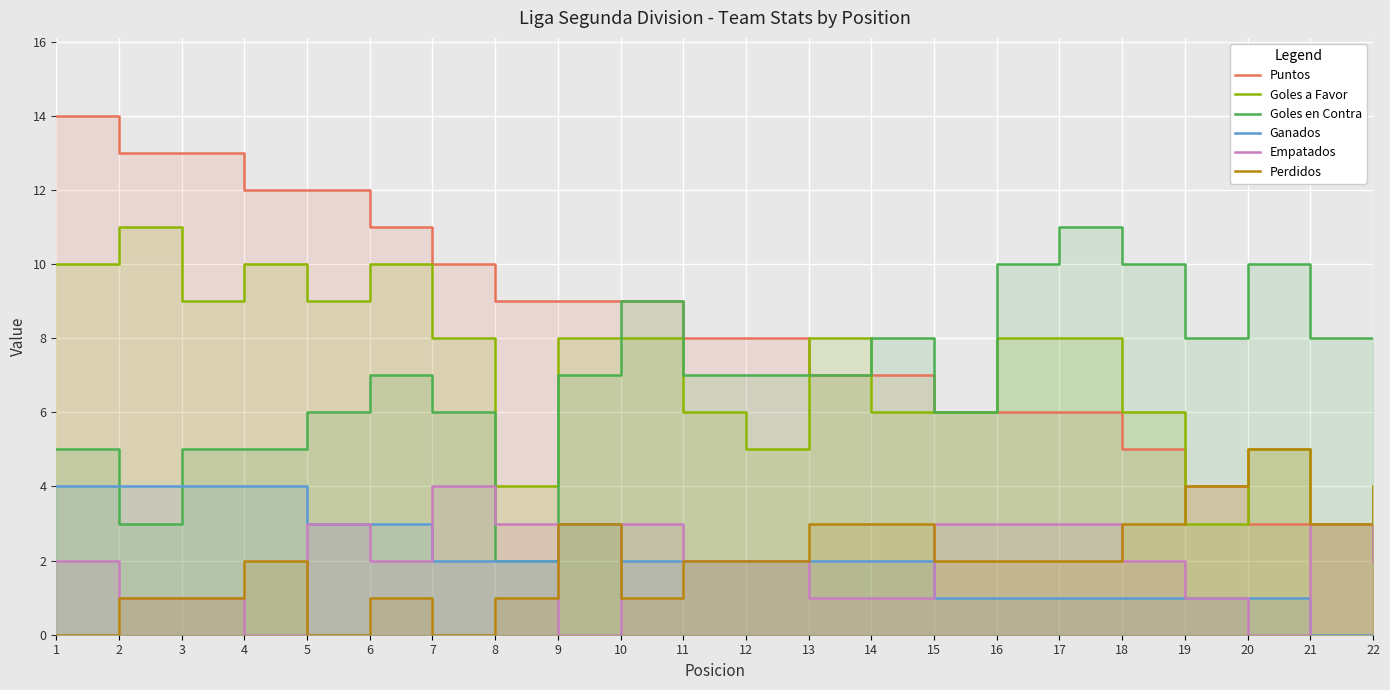

The value of Perdidos at 6 is 1. True or false?

False